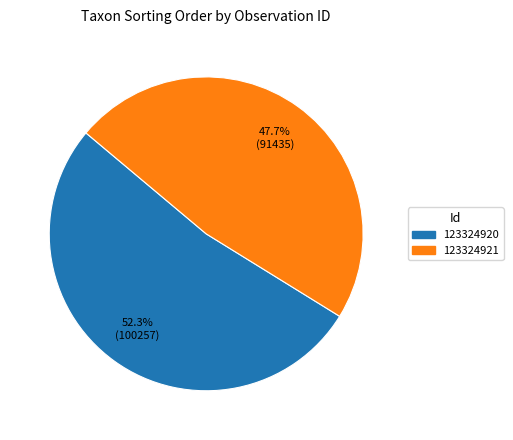

The 123324920 slice represents 59% of the pie. True or false?

False